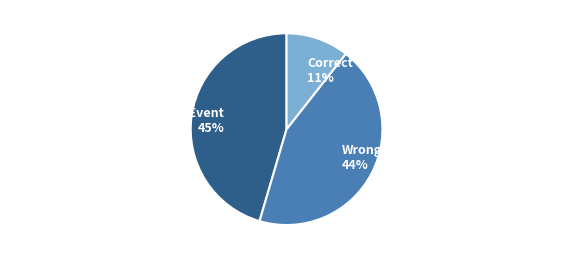

The Wrong_Entity_NonEvent_as_Event slice represents 38% of the pie. True or false?

False